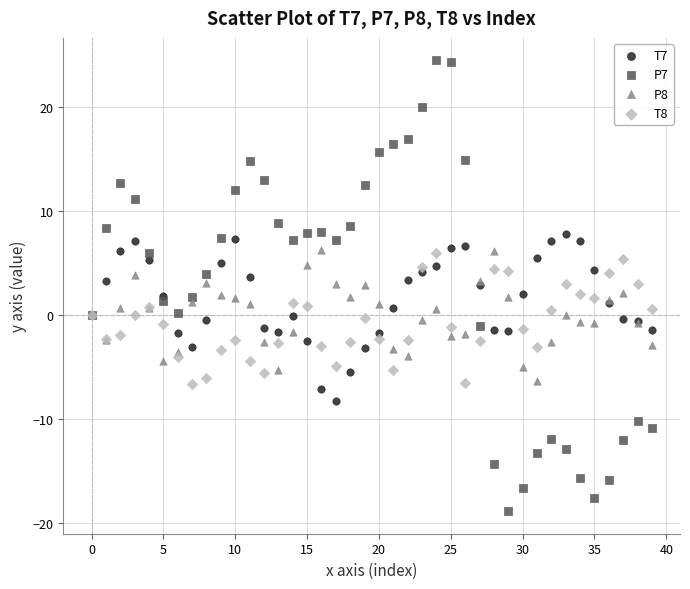

Which series contains the lowest Y value?

P7